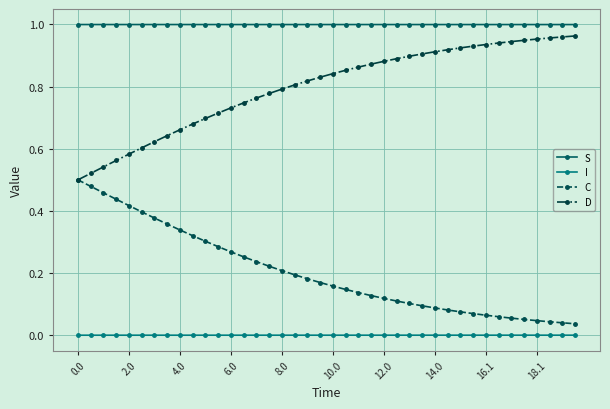

Which series has the largest total across all categories?

S